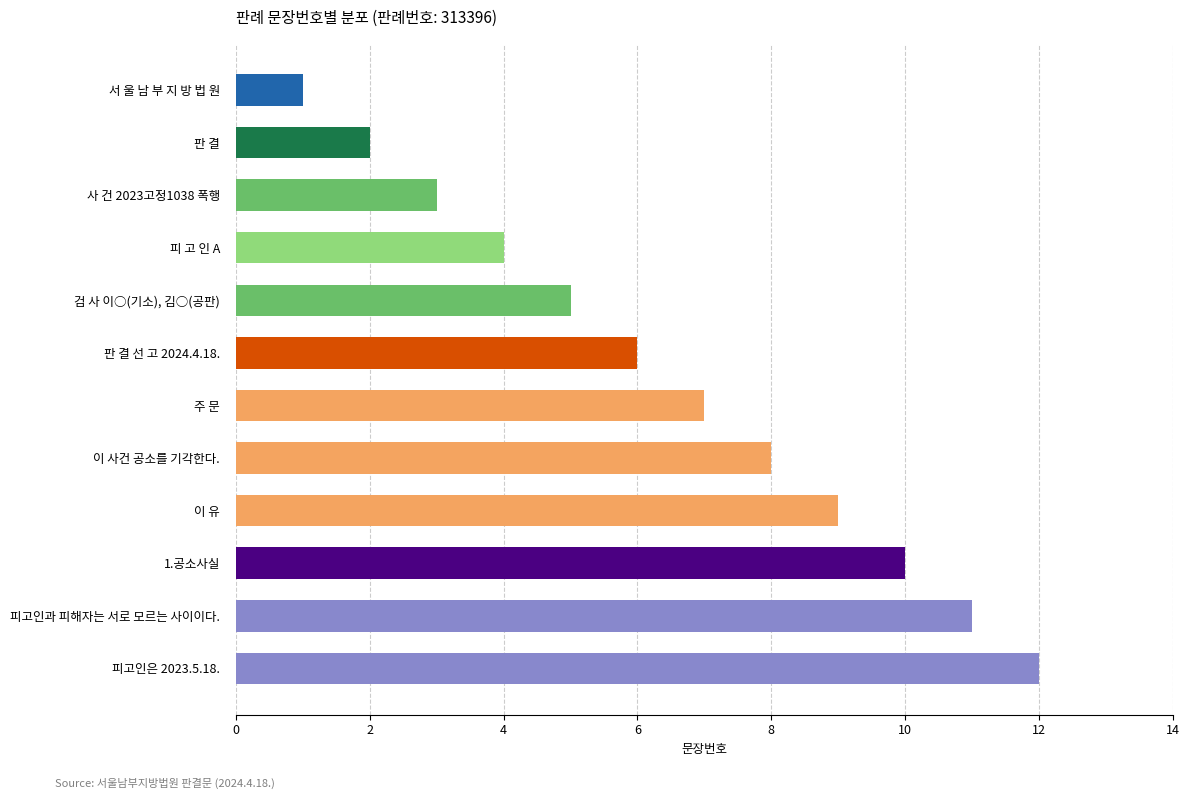

What is the label of the 6th bar from the bottom?

주 문